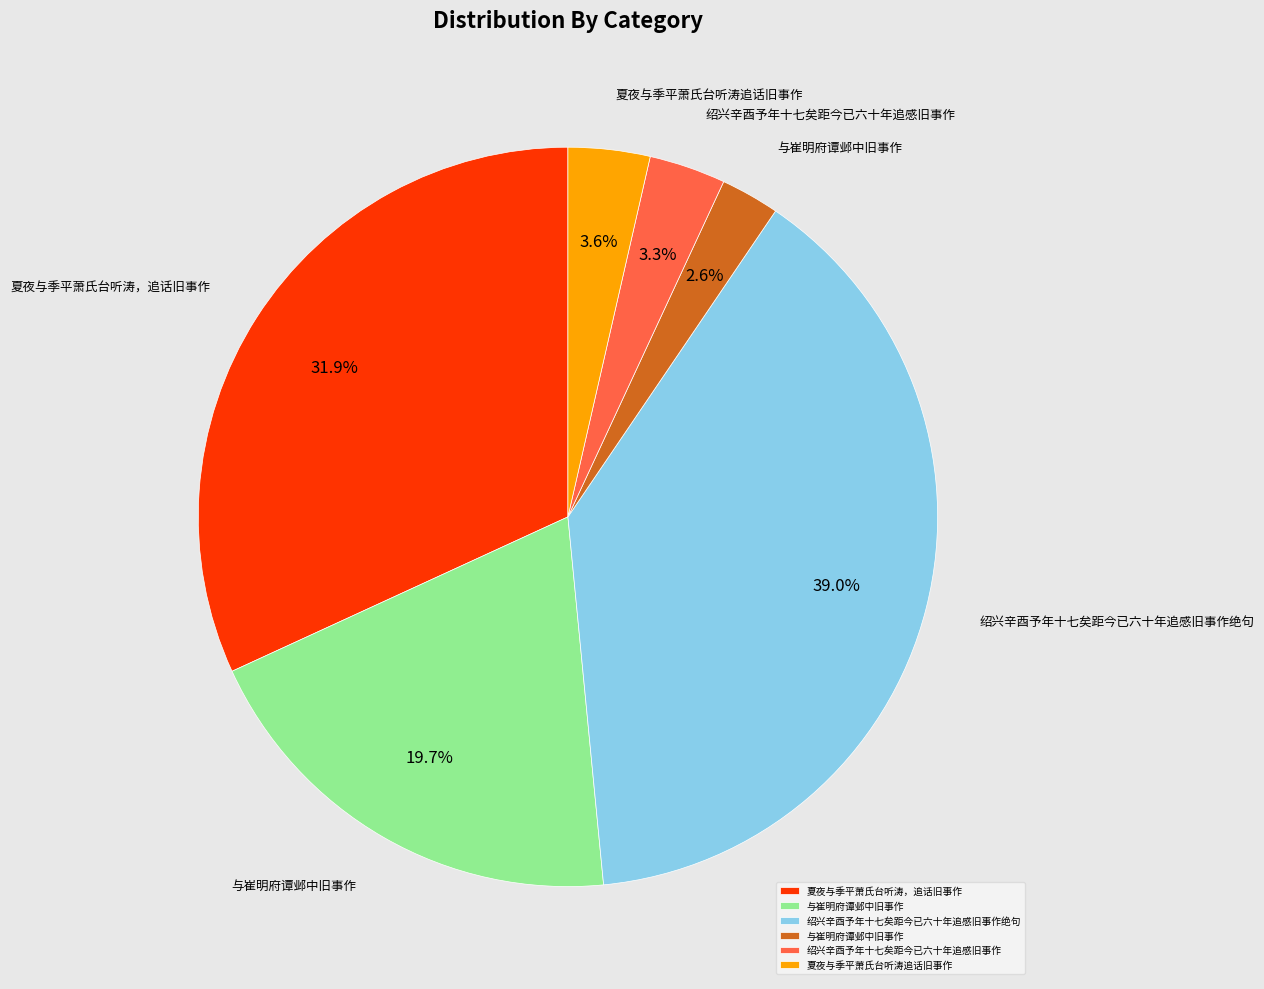

Does any single category account for the majority?

No